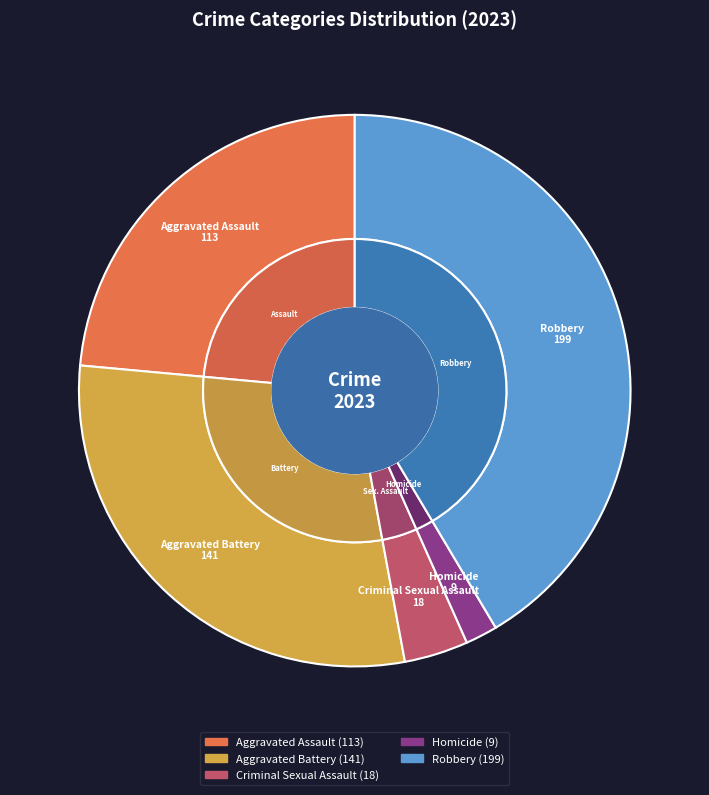

Is there a majority slice in this chart?

No